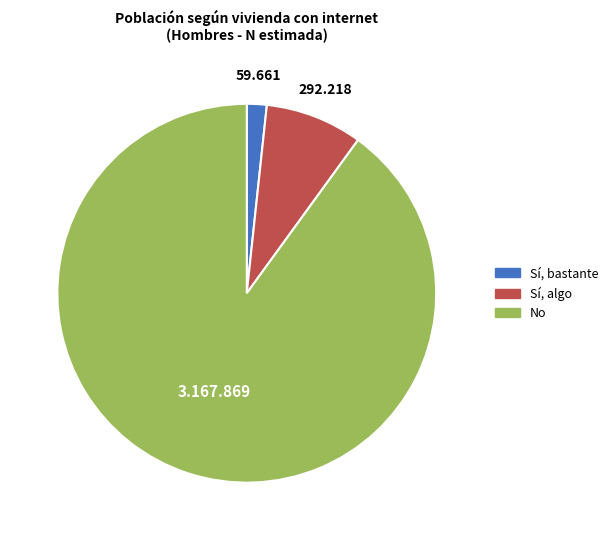

Is there a majority slice in this chart?

Yes